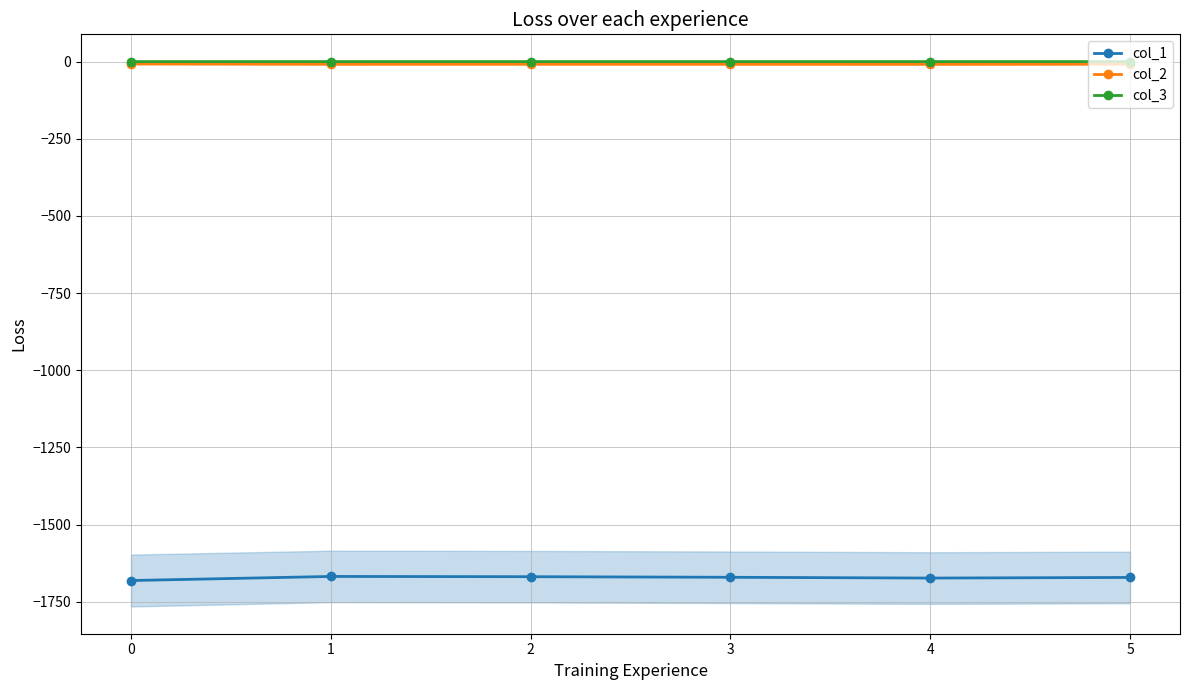

How many interior local valleys does the col_1 series have?

1